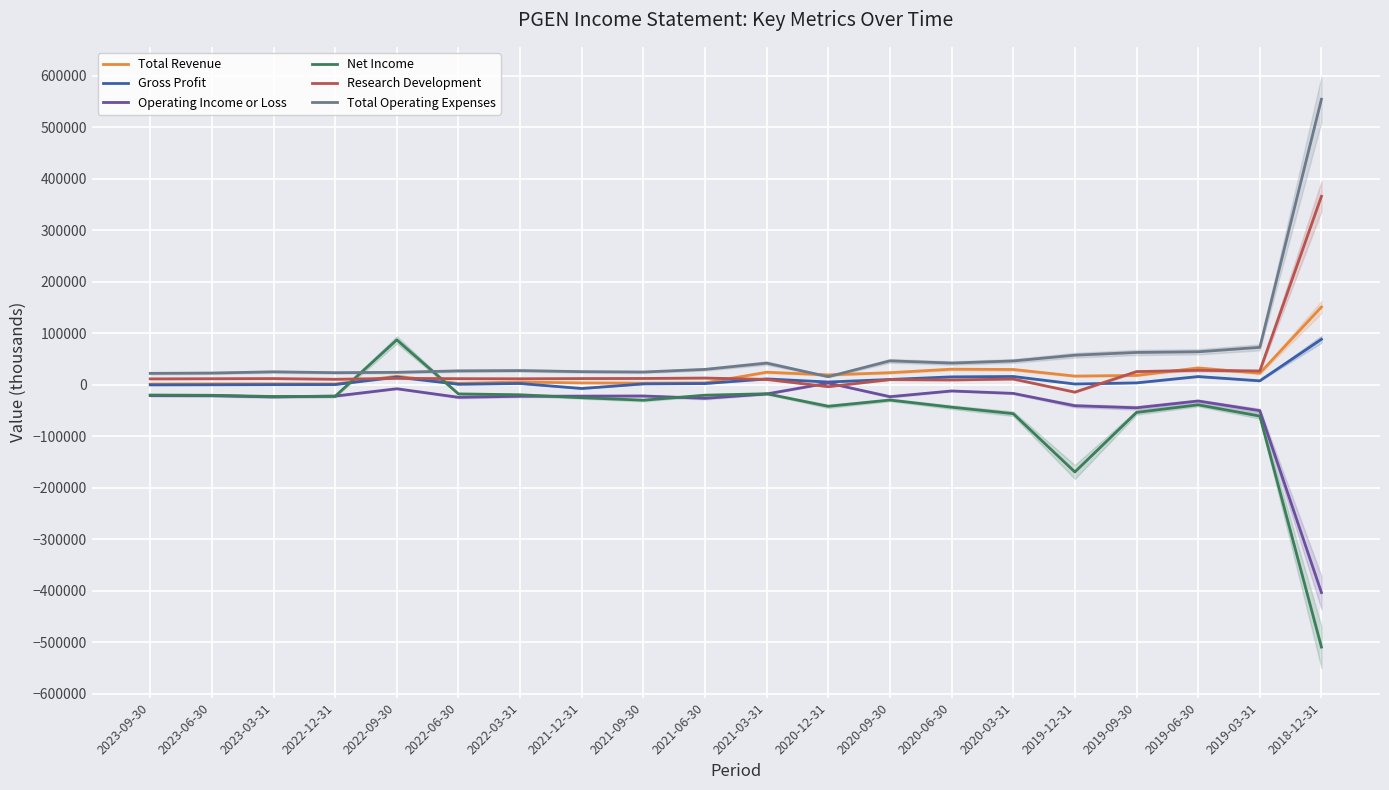

How many interior local valleys does the Gross Profit series have?

5